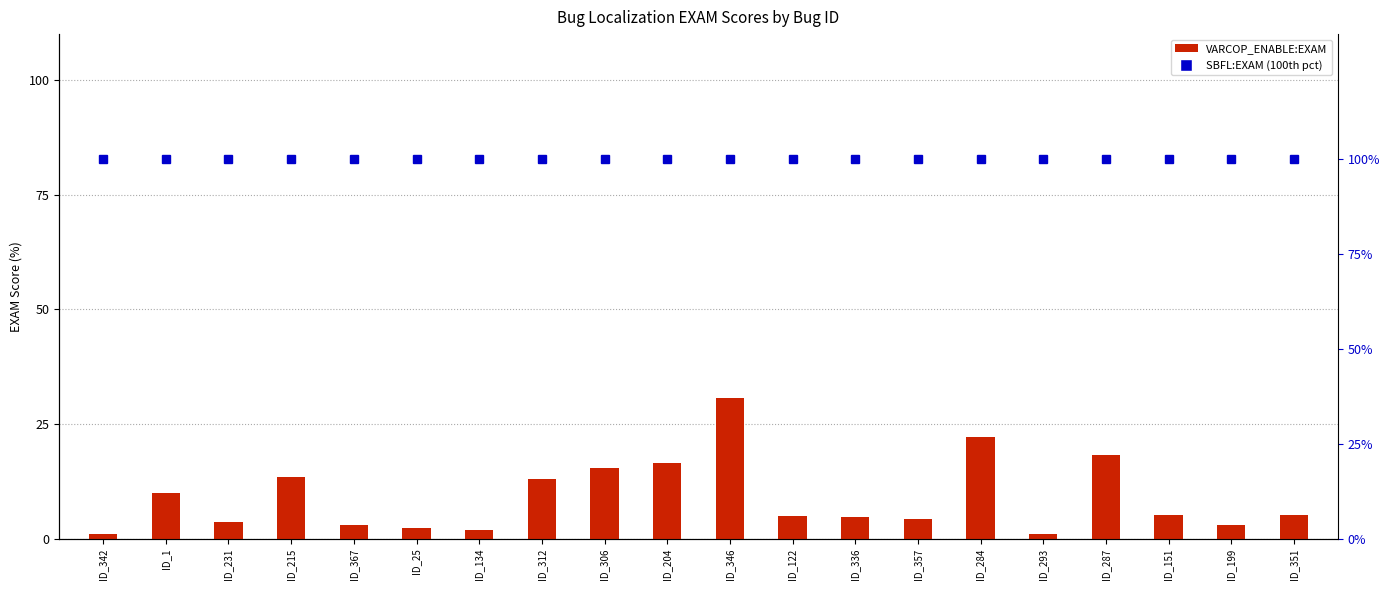

At which category is the sum across all series the highest?

ID_346